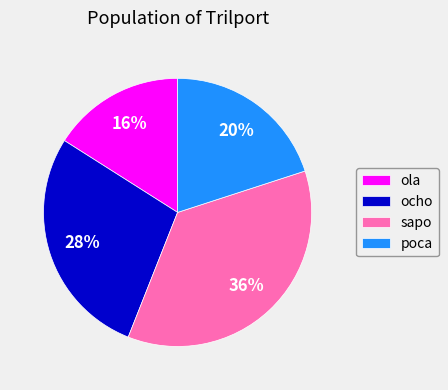

The ola slice represents 6% of the pie. True or false?

False